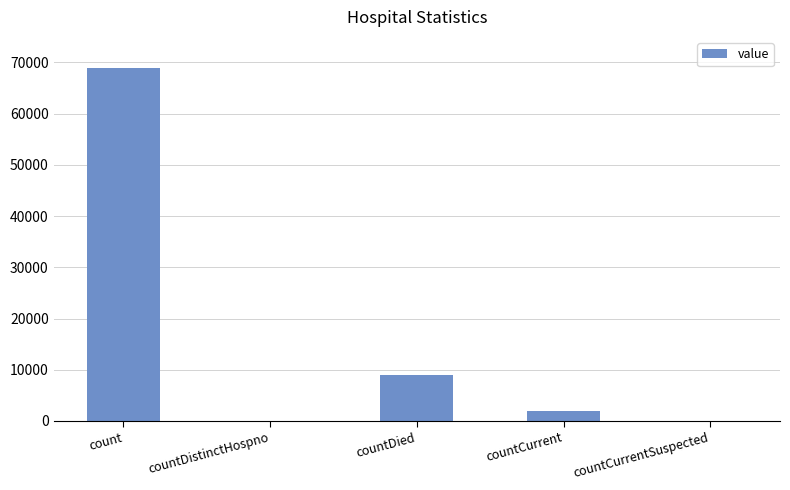

Reading left to right, transcribe all the data shown in this chart.

68888	0	8975	1988	0